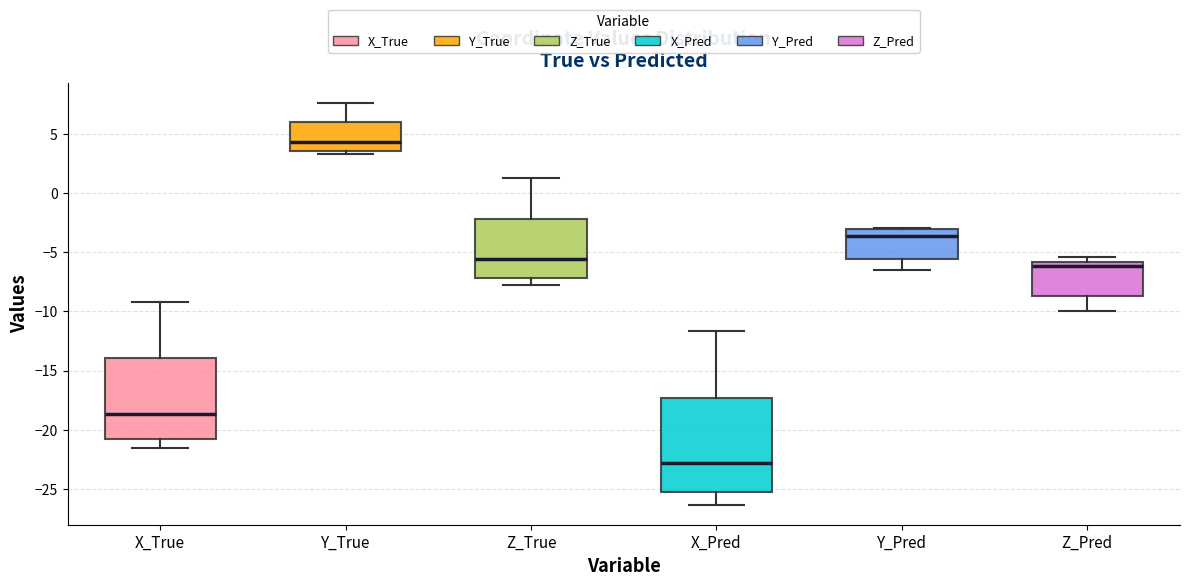

Reading left to right, transcribe this box plot: for each box, give where its median line is, the range the box spans, and where its two whiskers end, as read against the y-axis. The values are not printed on the chart, so give them approximately, as read against the axis.

X_True: median -18.5, box -21.0 to -14.0, whiskers -21.5 to -9.0
Y_True: median 4.5, box 3.5 to 6.0, whiskers 3.5 (just below the box's lower edge) to 7.5
Z_True: median -5.5, box -7.0 to -2.0, whiskers -8.0 to 1.5
X_Pred: median -23.0, box -25.5 to -17.5, whiskers -26.5 to -11.5
Y_Pred: median -3.5, box -5.5 to -3.0, whiskers -6.5 to -3.0
Z_Pred: median -6.0 (just below the box's upper edge), box -8.5 to -6.0, whiskers -10.0 to -5.5